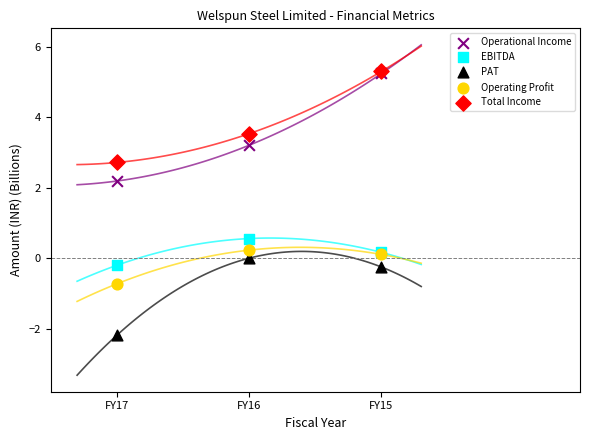

In the Total Income series, what Y value is closest to 4?

3.5